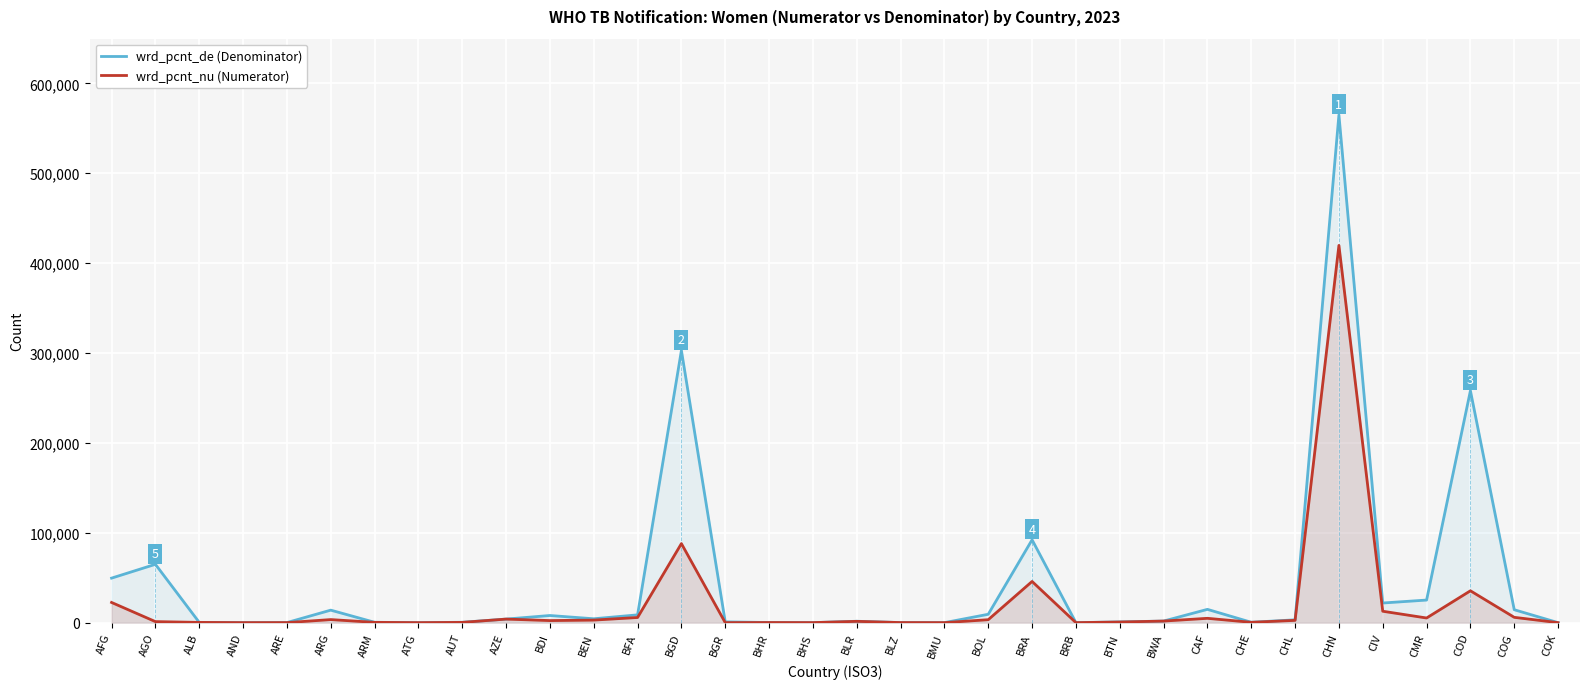

Rank the series by their average value, from highest to lowest.

wrd_pcnt_de (Denominator), wrd_pcnt_nu (Numerator)